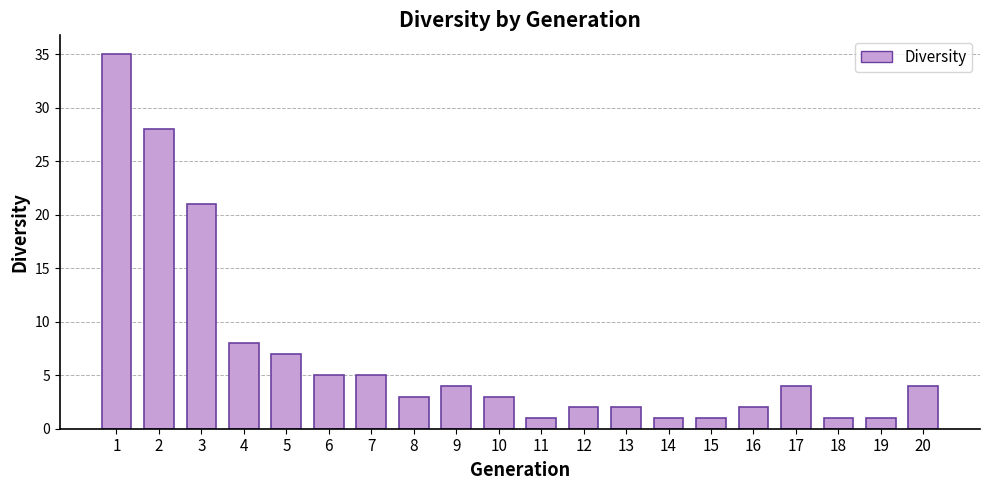

What is the greatest value displayed?

35